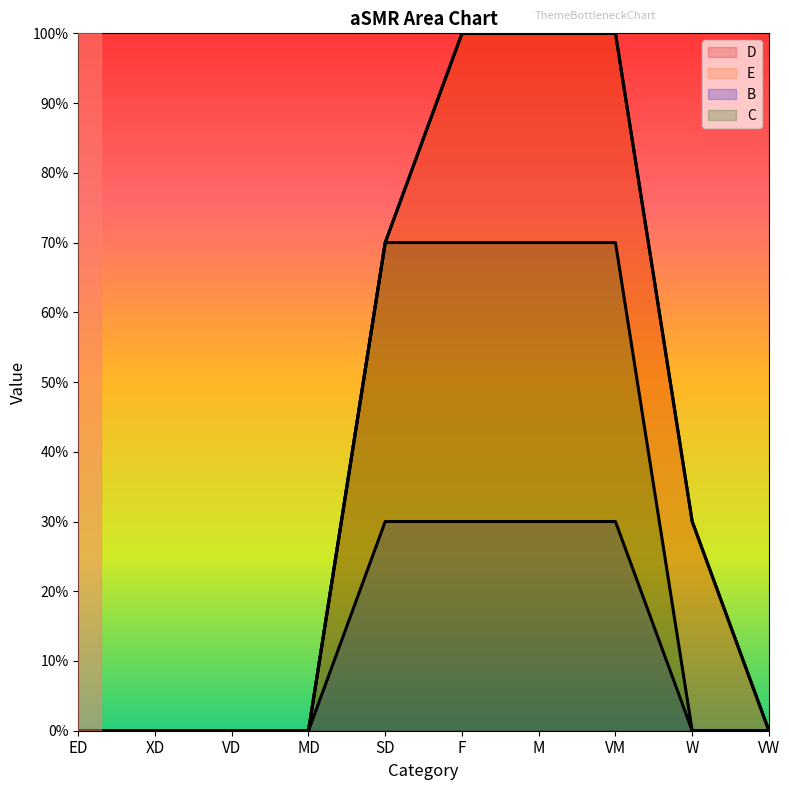

At which label is D closest to 0?

ED